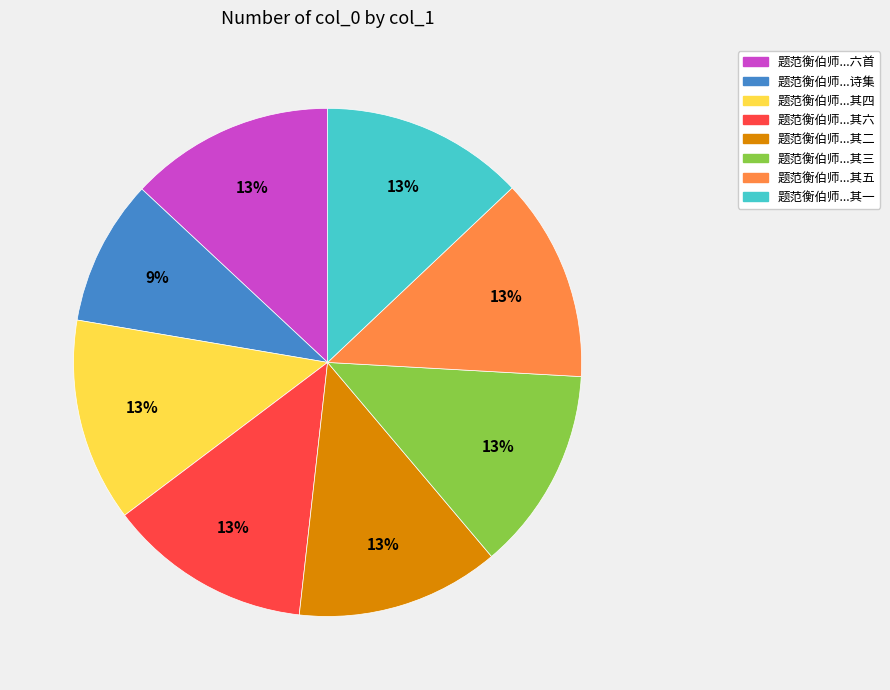

Does any single category account for the majority?

No